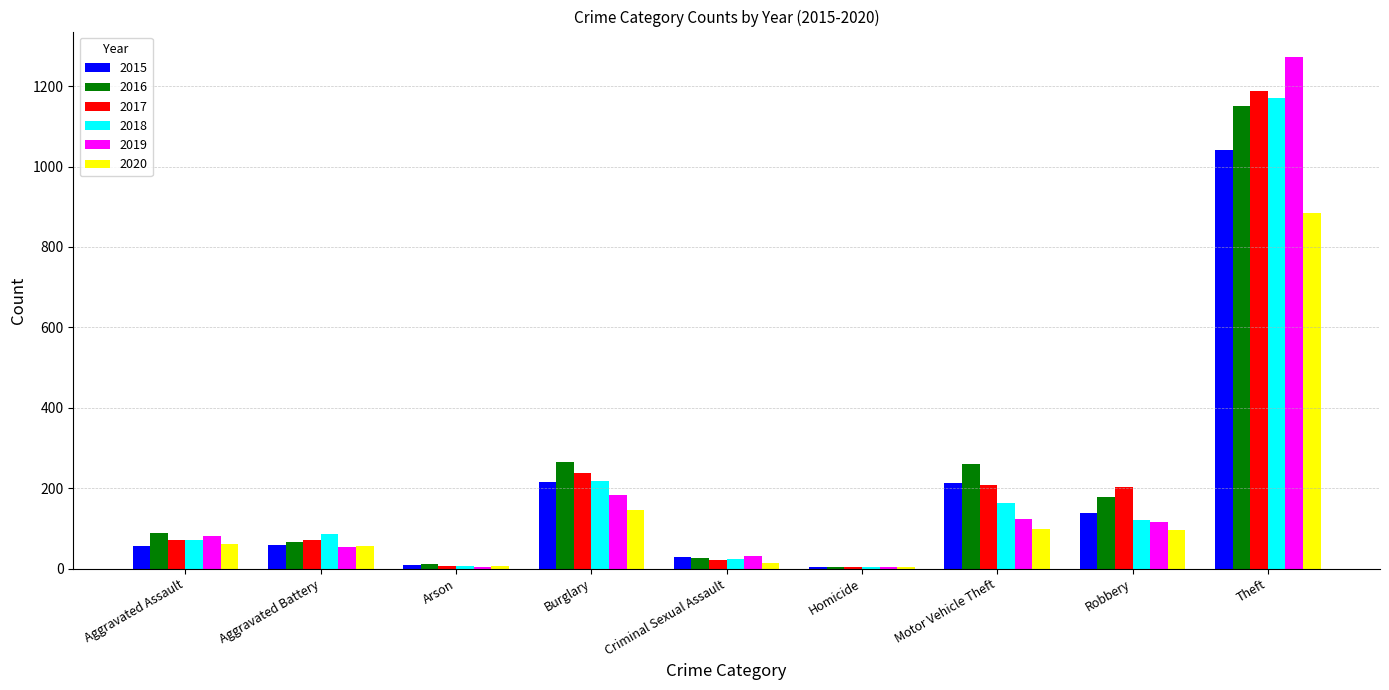

What is the sum of all 2015 values?

1768